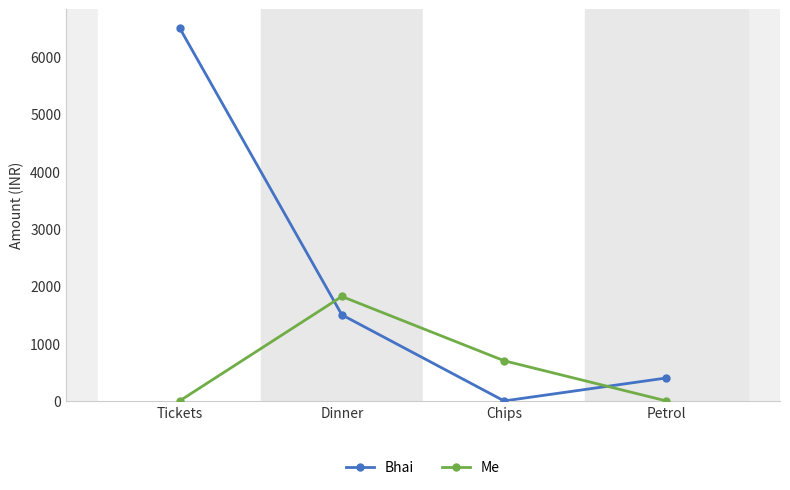

How many data points in Bhai are less than 1500?

2